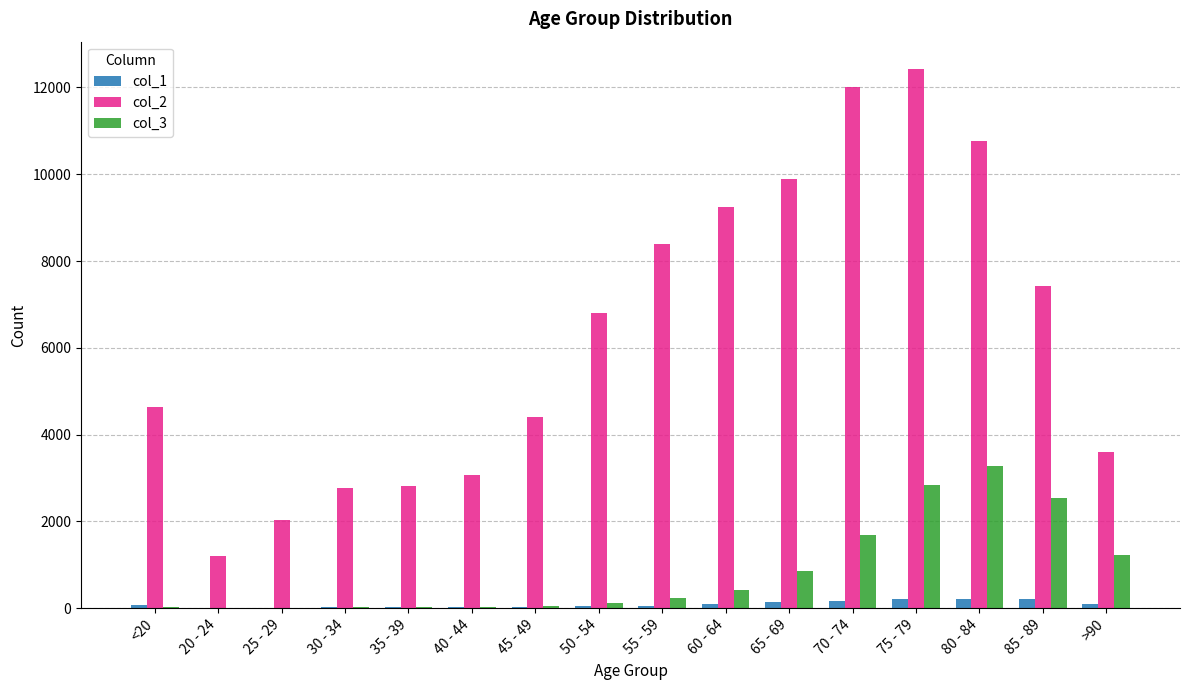

True or false: col_2 has a value of 8400 at 55 - 59.

True